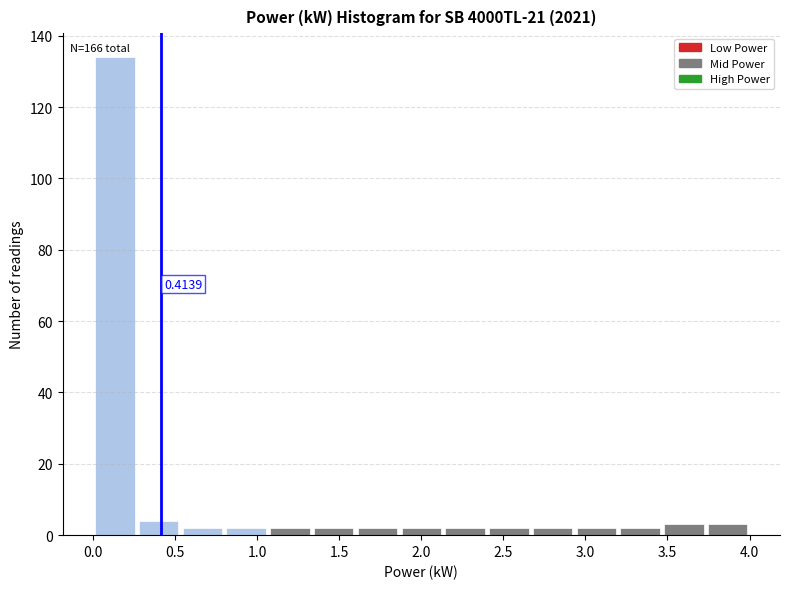

Which range on the x-axis has the tallest bar?

0.00 to 0.25